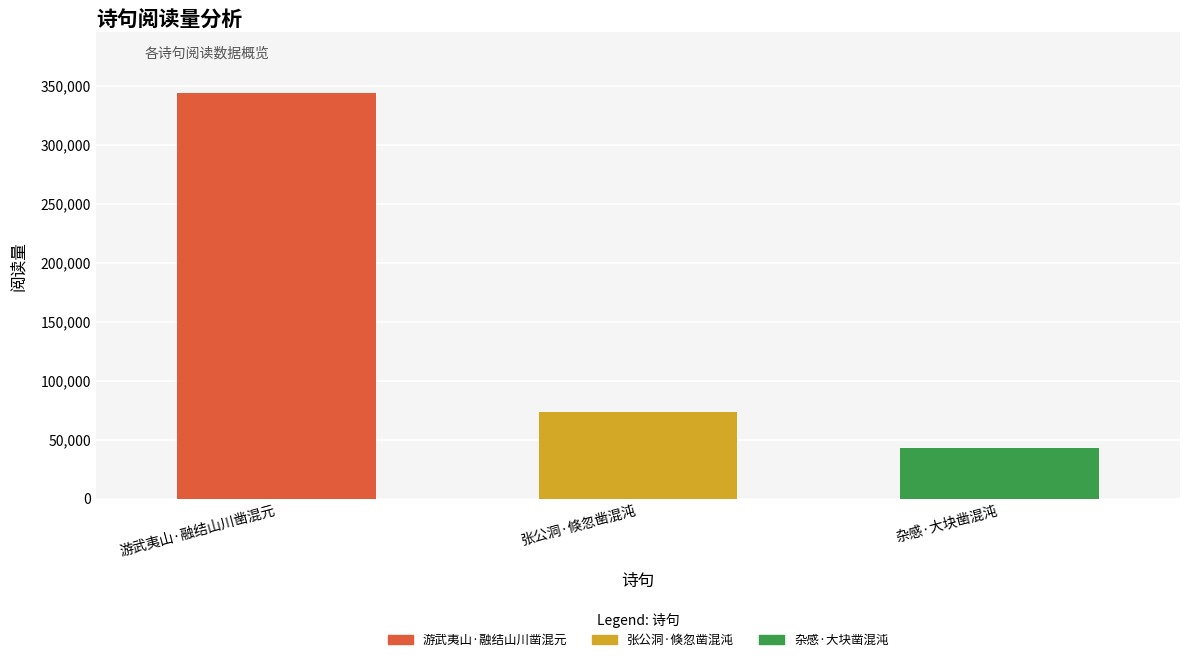

Does the chart contain stacked bars?

No